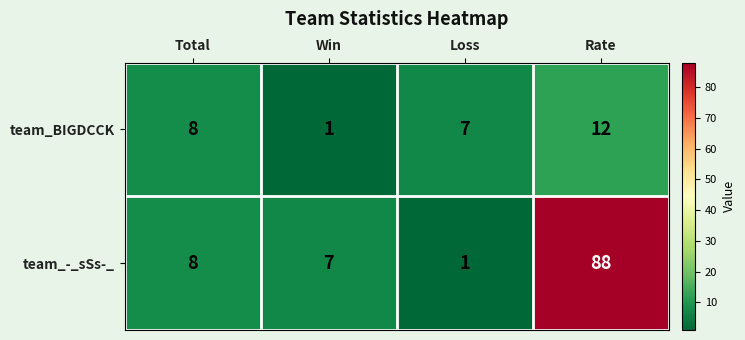

What is the difference between the highest and lowest values at Rate?

76